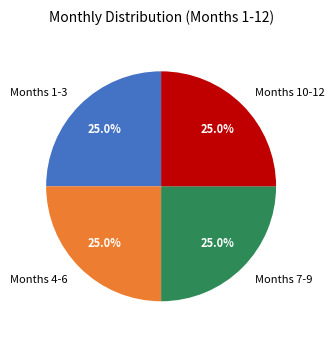

What is the ratio of the value at Months 1-3 to the value at Months 7-9?

1.0